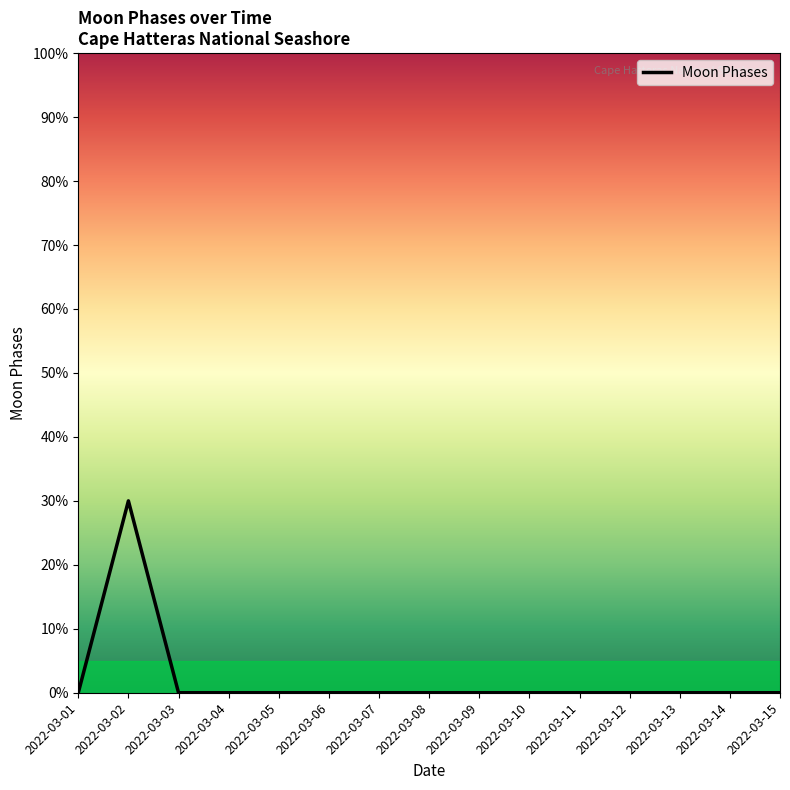

Does the chart have visible grid lines?

No